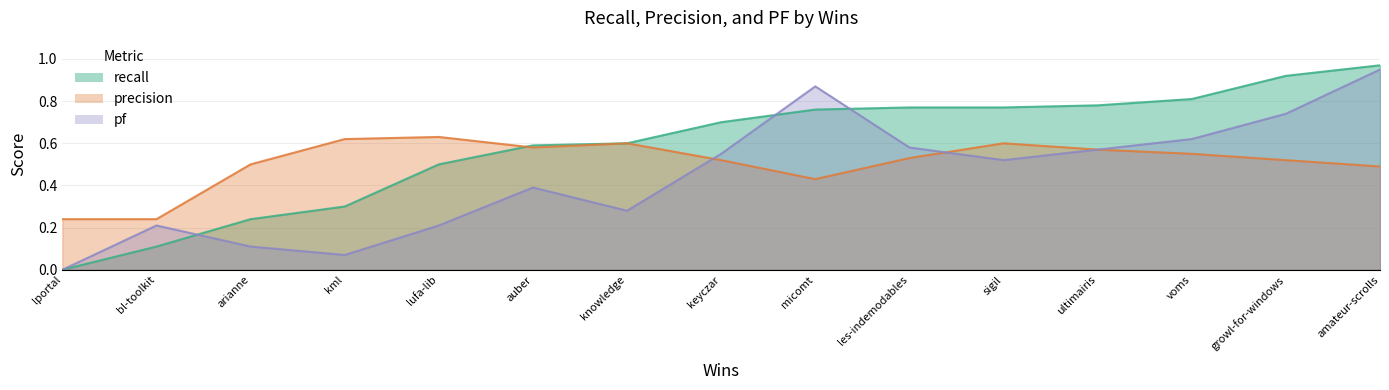

The pf series shows 0.9 at keyczar. True or false?

False